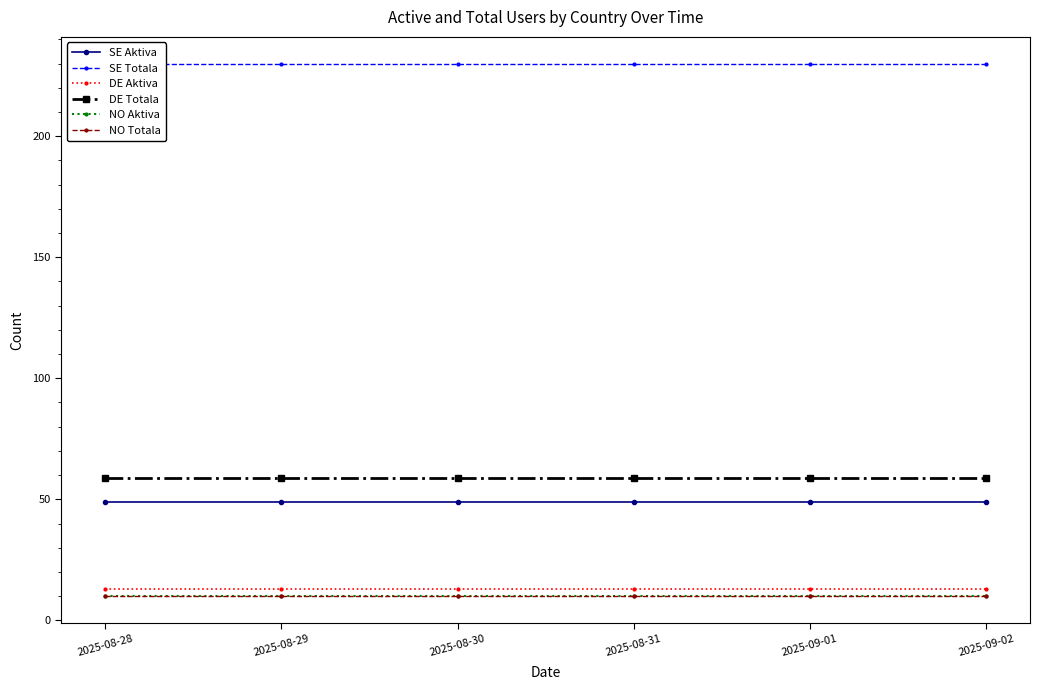

What is the sum of the SE Totala values at 2025-08-31 and 2025-09-01?

460